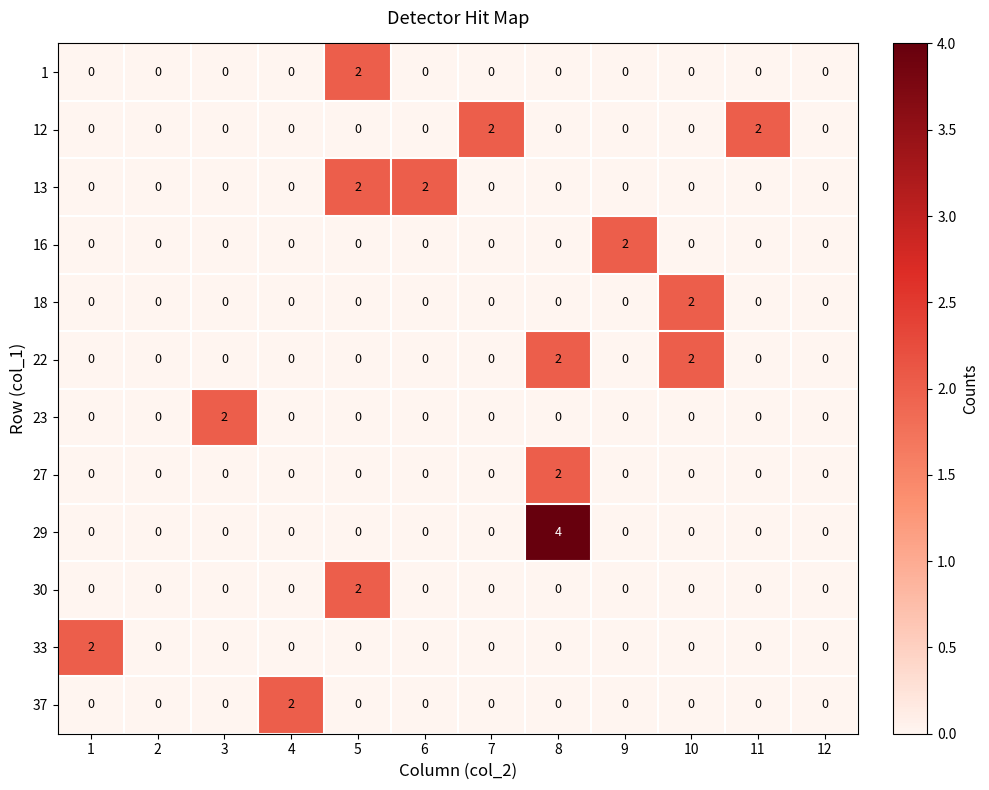

Which series has the widest spread of values?

29